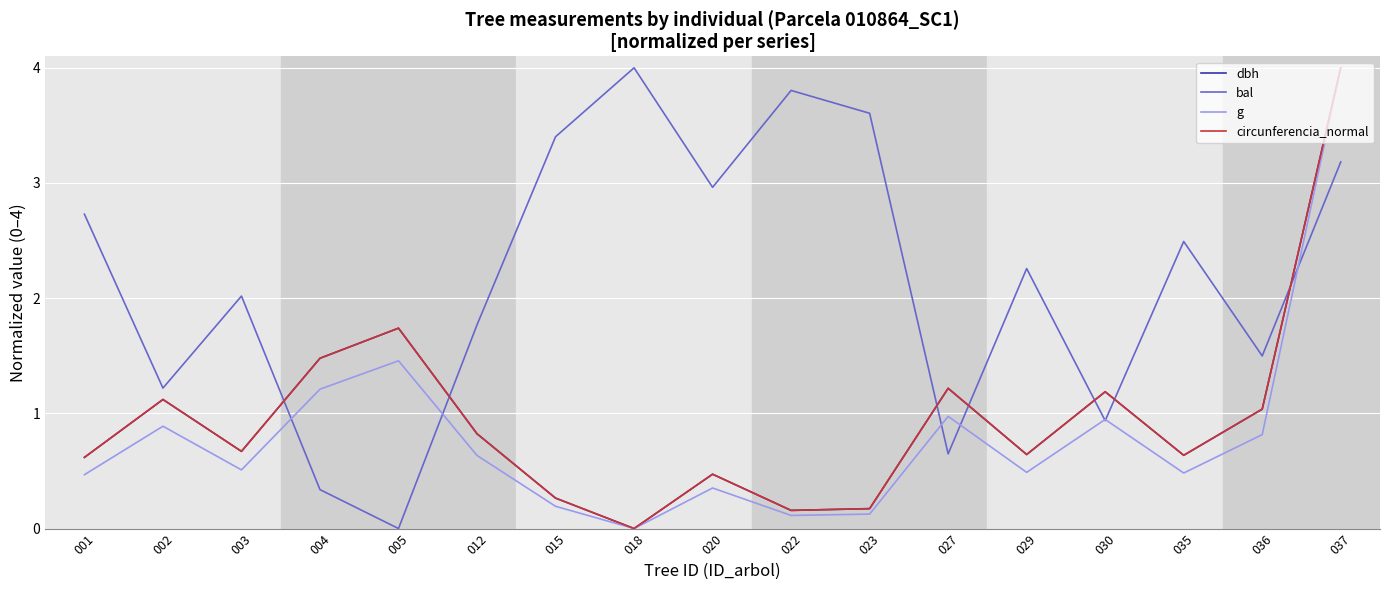

At which label does circunferencia_normal reach its minimum?

018